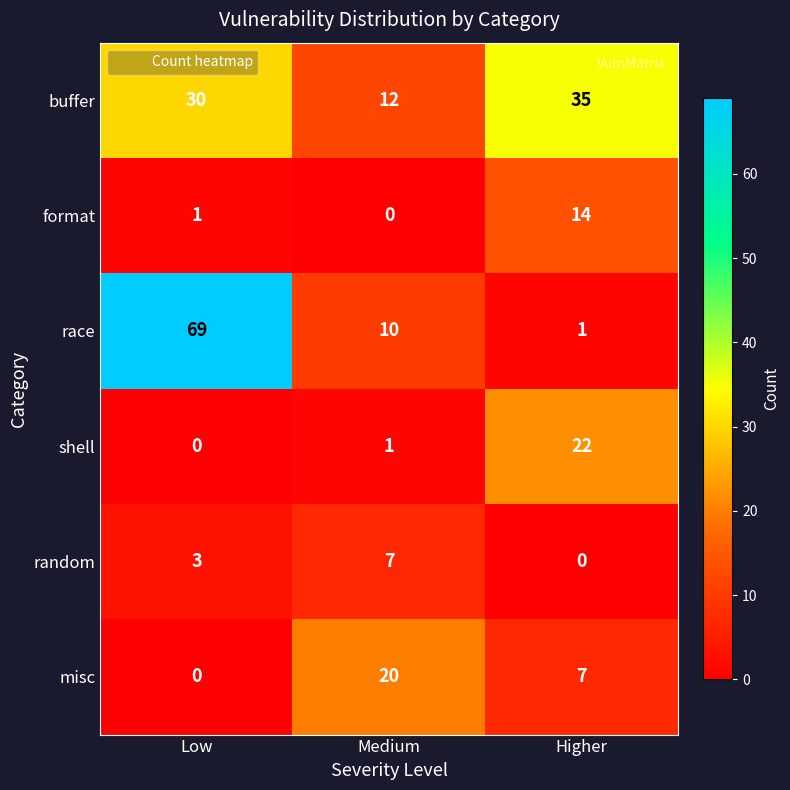

Count the number of categories in the chart.

3